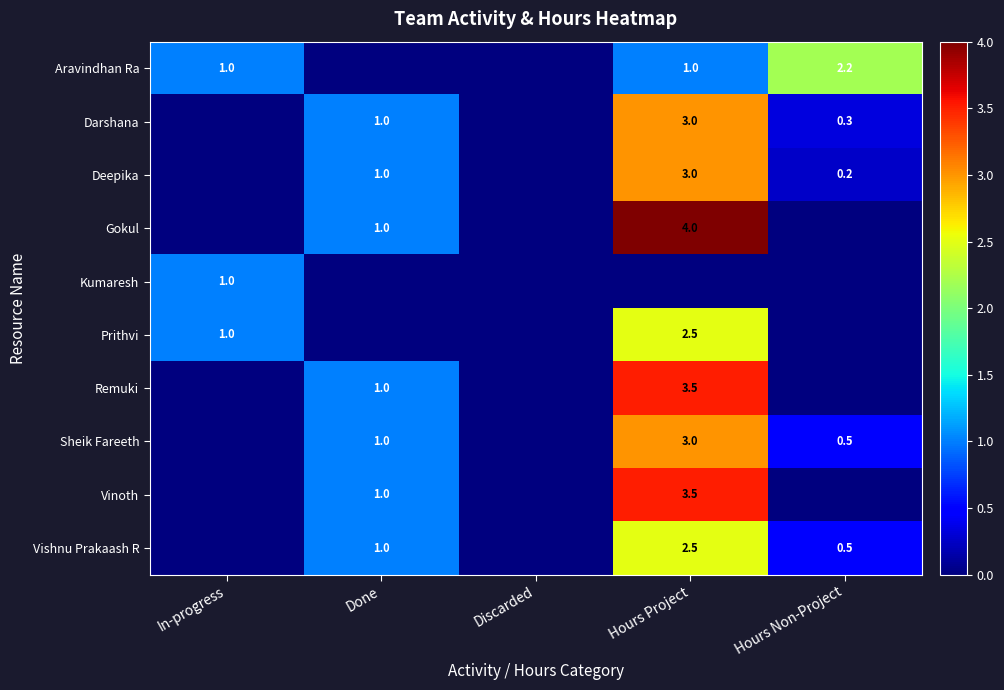

How many distinct data groups are displayed?

10